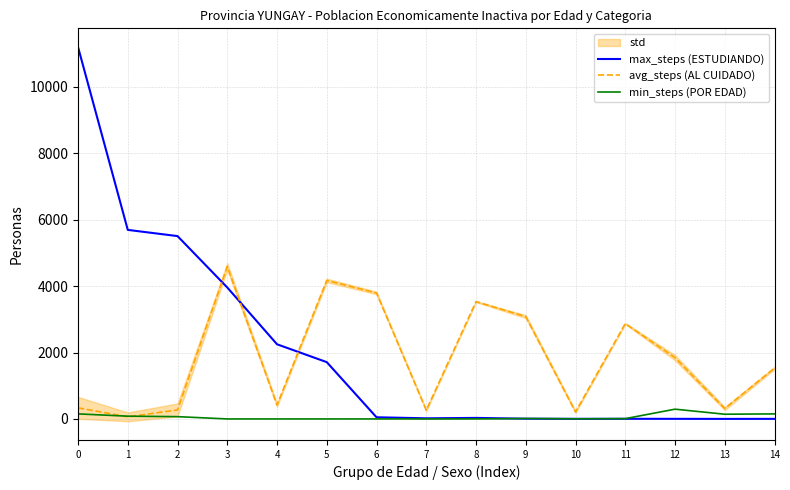

What is the difference between the max_steps (ESTUDIANDO) values at 9 and 3?

3953